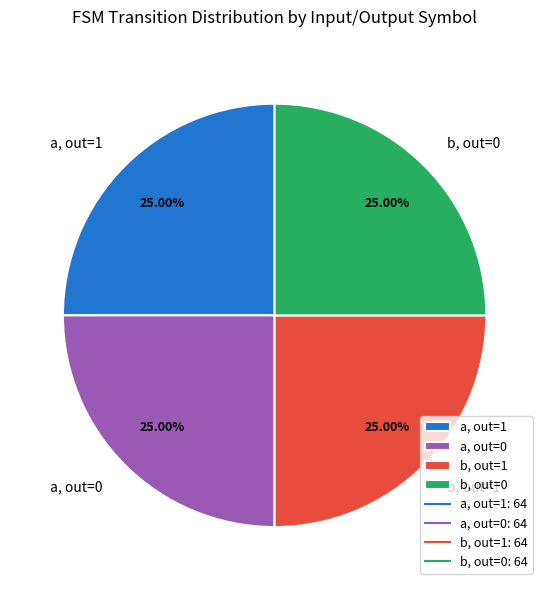

Count the number of slices in the pie.

4